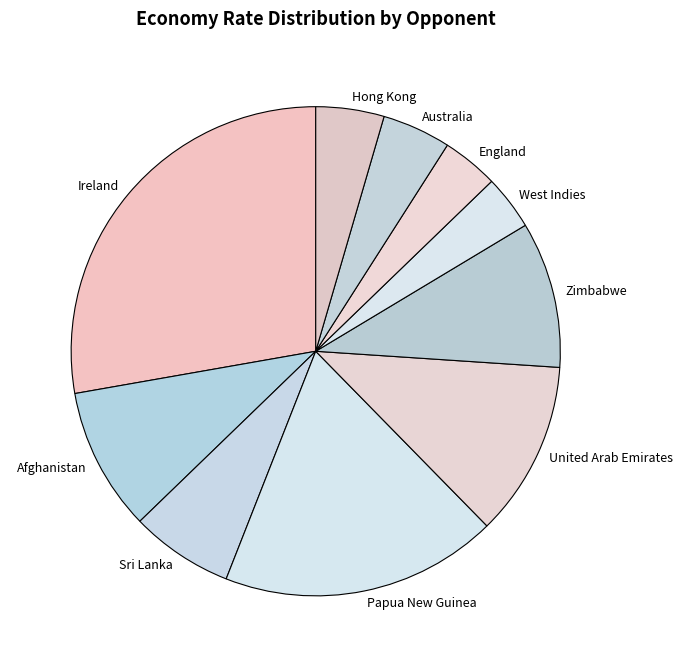

What is the largest slice in the pie chart?

Ireland